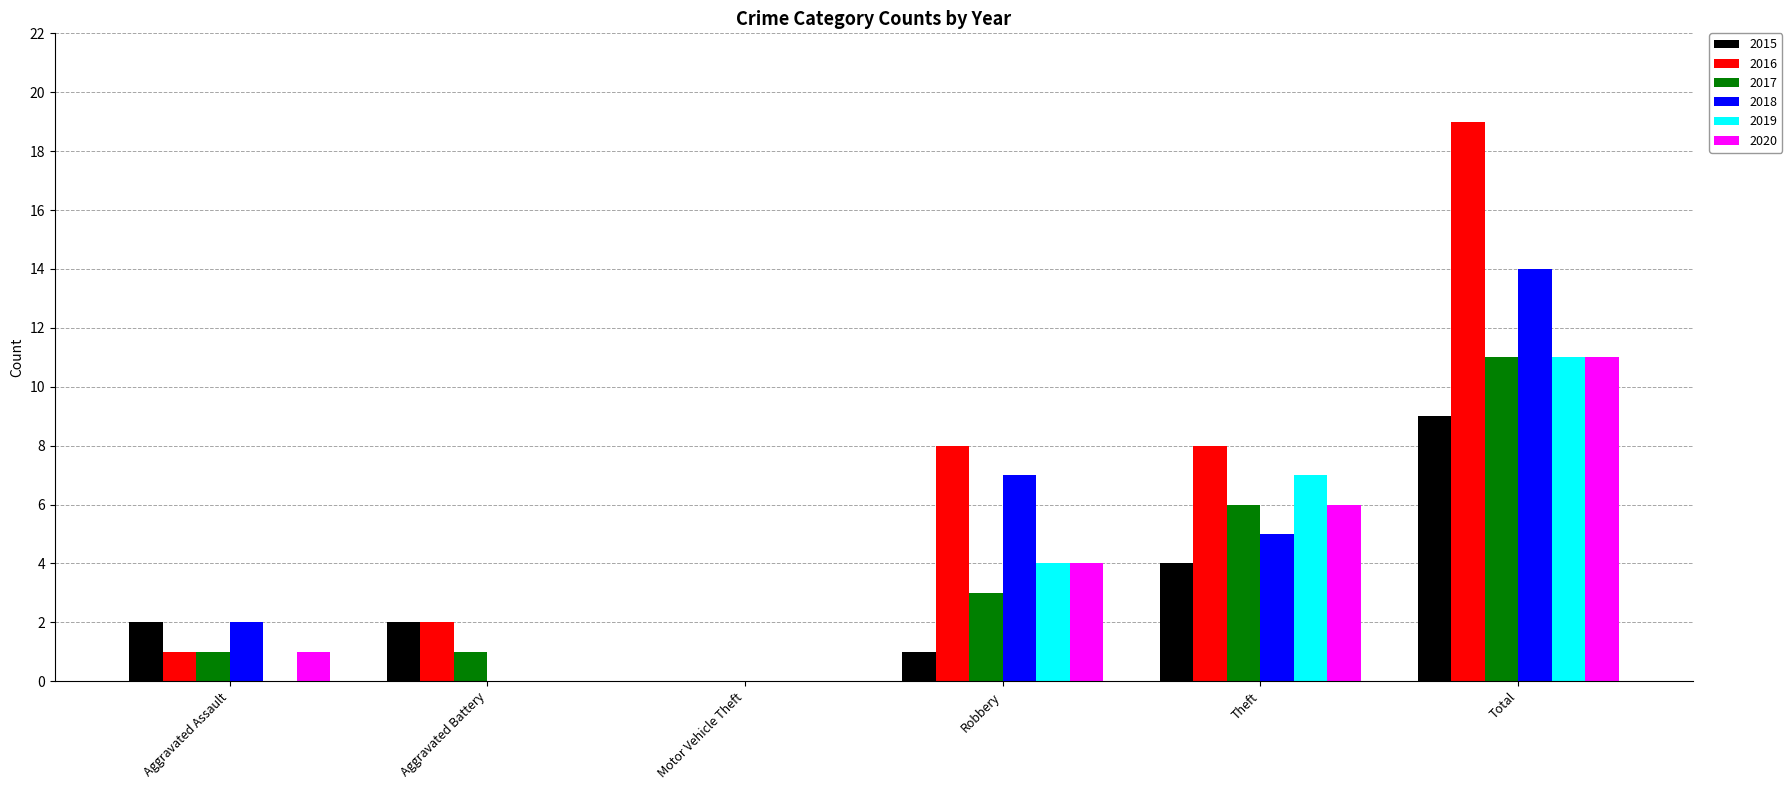

How many categories are shown in the chart?

6